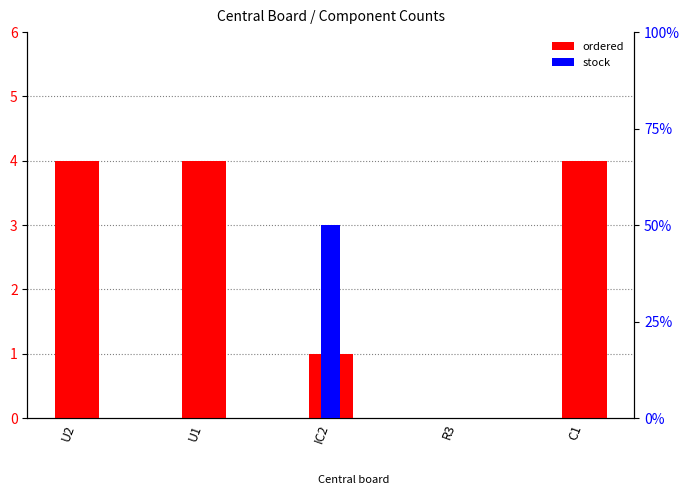

How many bars are there in total?

10